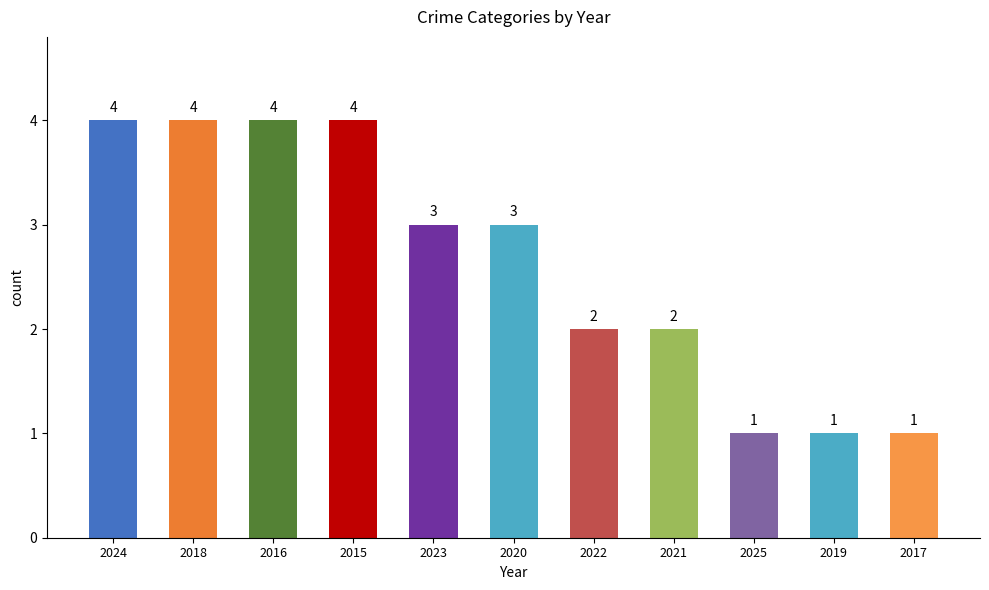

How many data points does each series have?

11